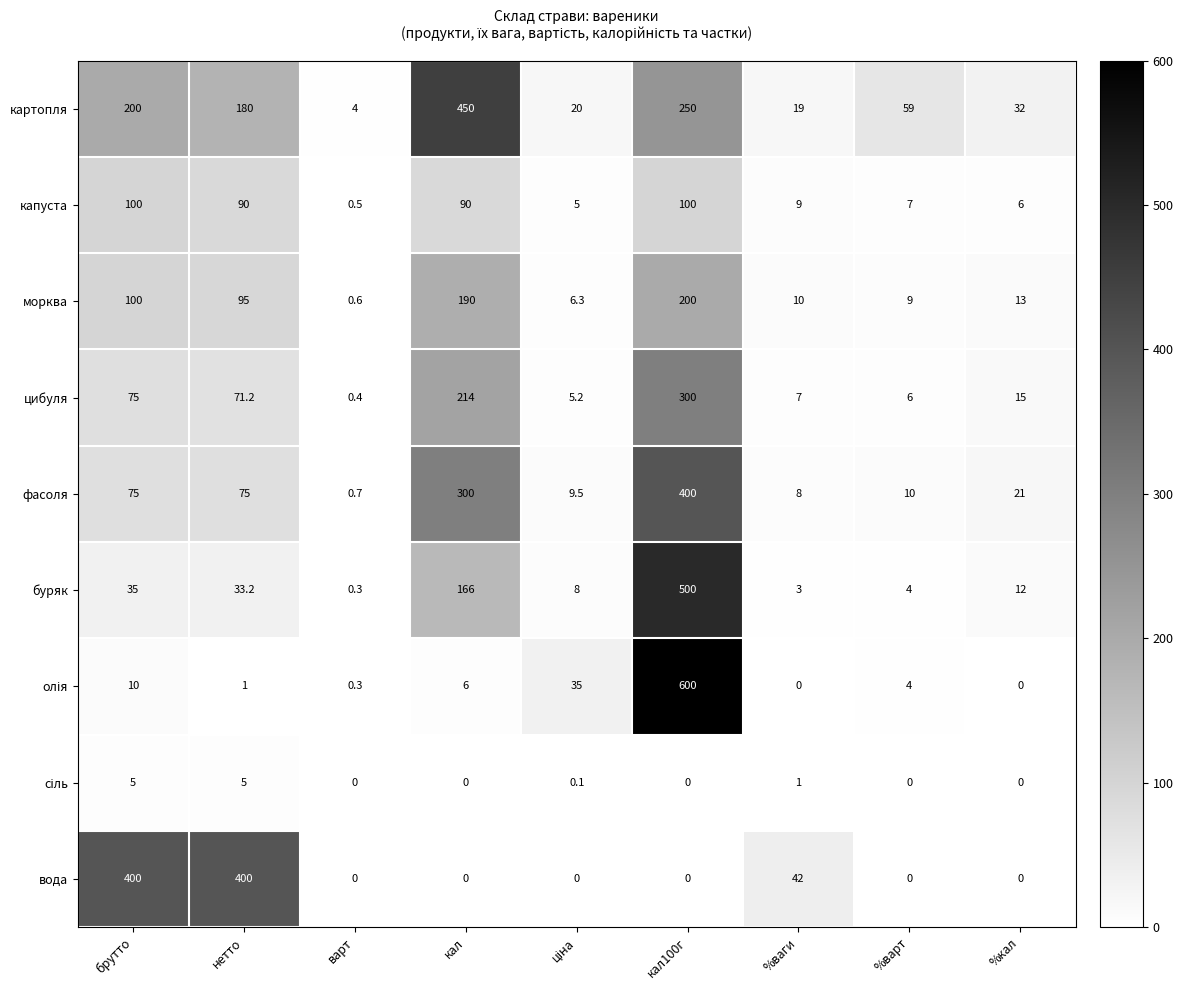

What is the sum of the фасоля values at %ваги and %кал?

29.0